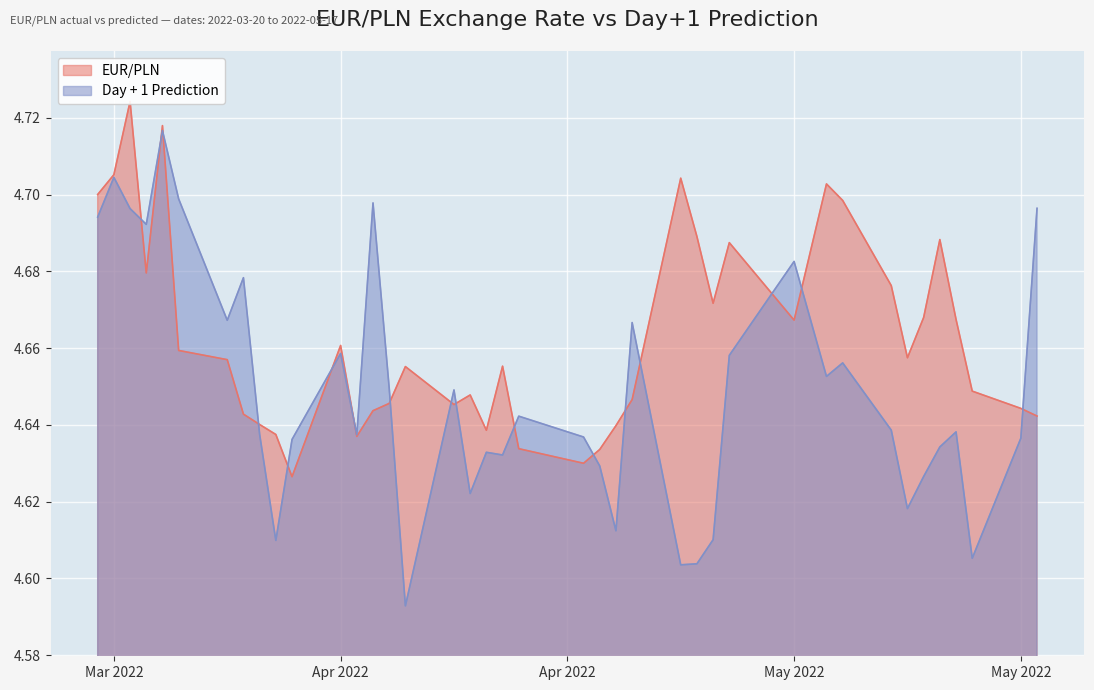

Rank the series by their maximum value, from lowest to highest.

Day + 1 Prediction, EUR/PLN